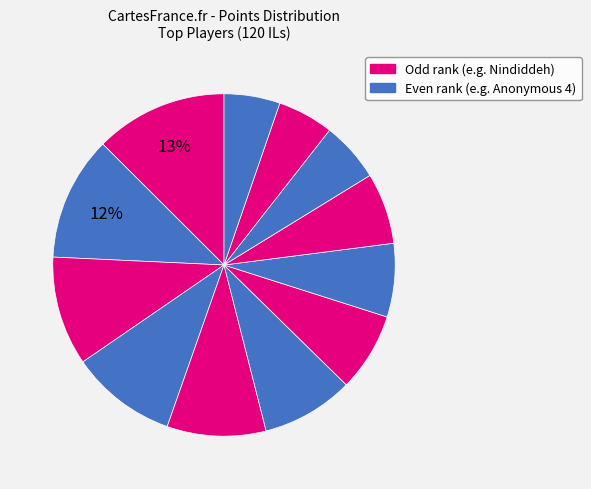

Count the number of slices in the pie.

12